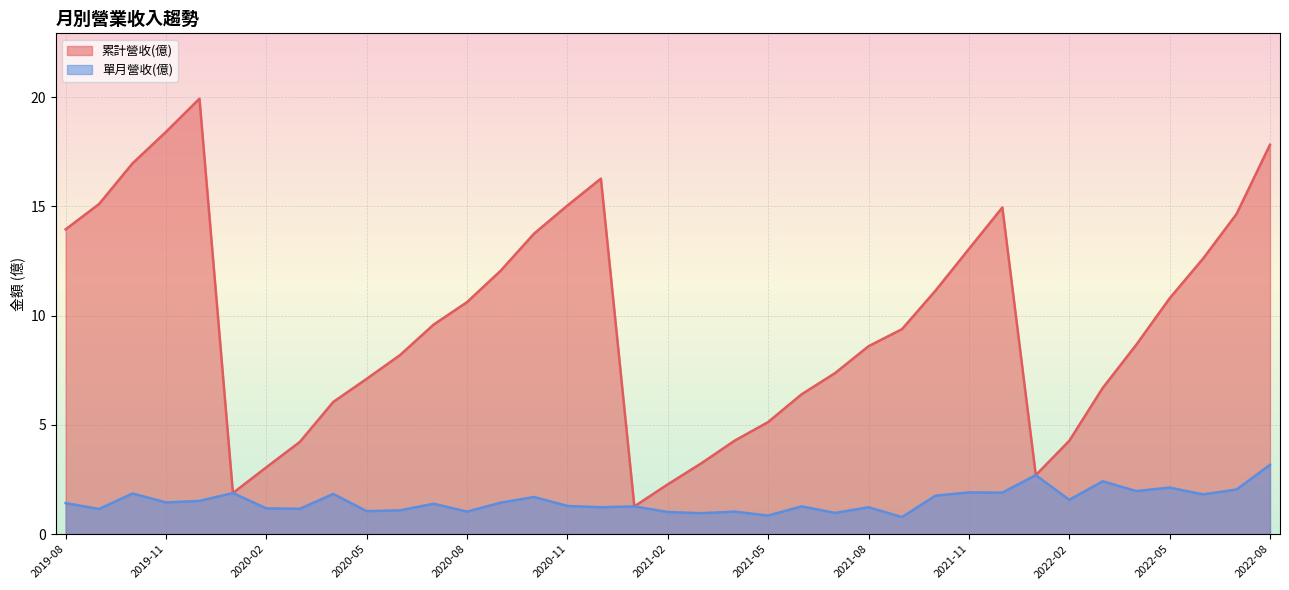

What is the difference between the maximum and second lowest values in the 單月營收(億) series?

2.3